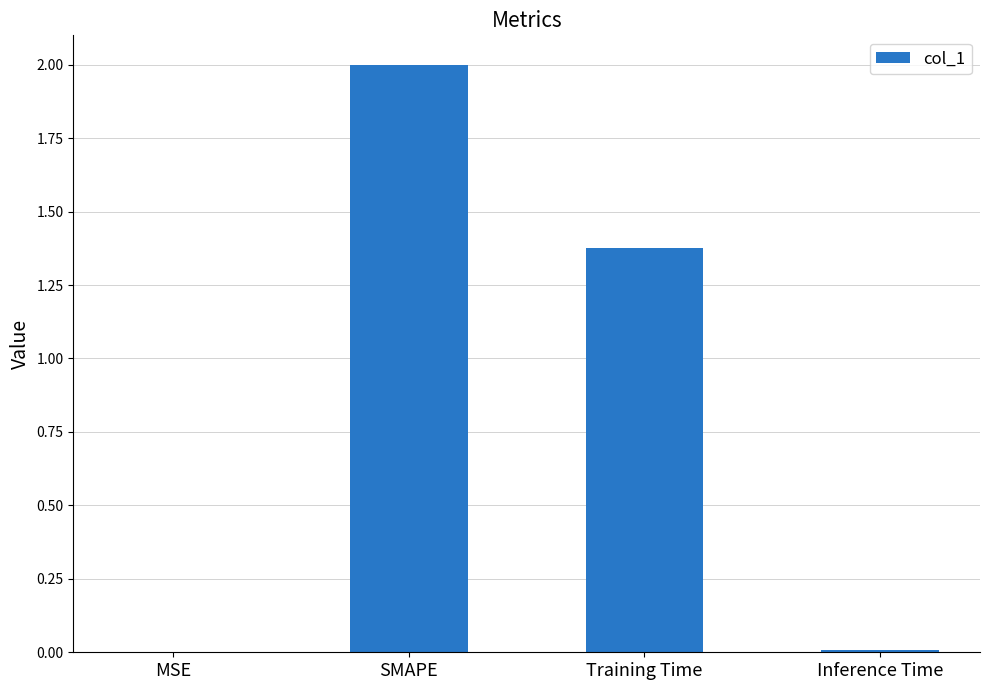

The chart shows a value of 0.0 at Inference Time. True or false?

True